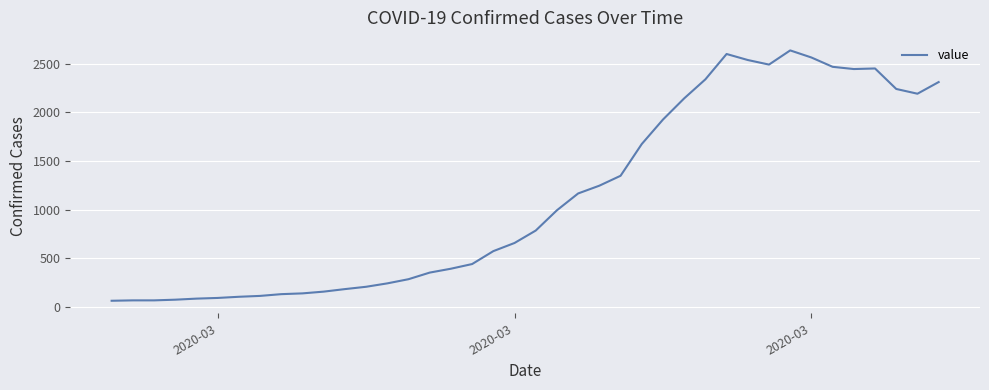

What is the maximum value shown in the chart?

2639